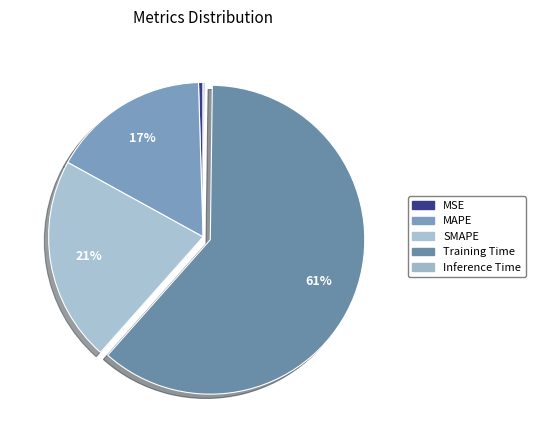

Rank the categories by value from lowest to highest.

Inference Time, MSE, MAPE, SMAPE, Training Time